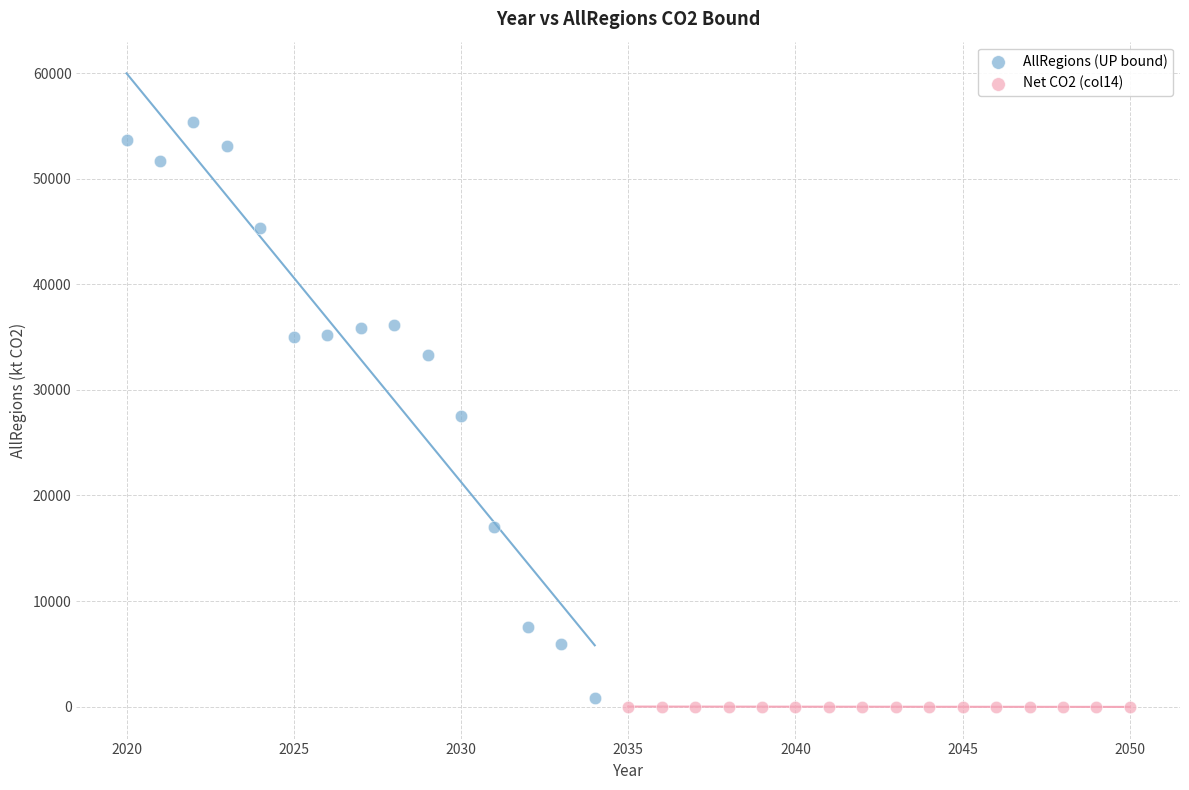

Which series has the widest spread of Y values?

AllRegions (UP bound)